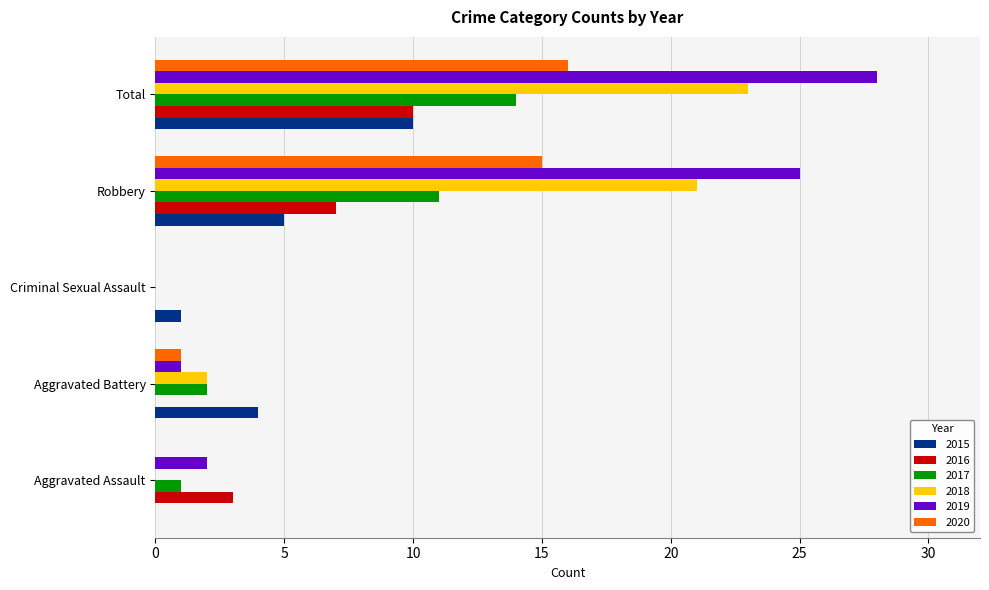

The value of 2015 at Total is 10. True or false?

True